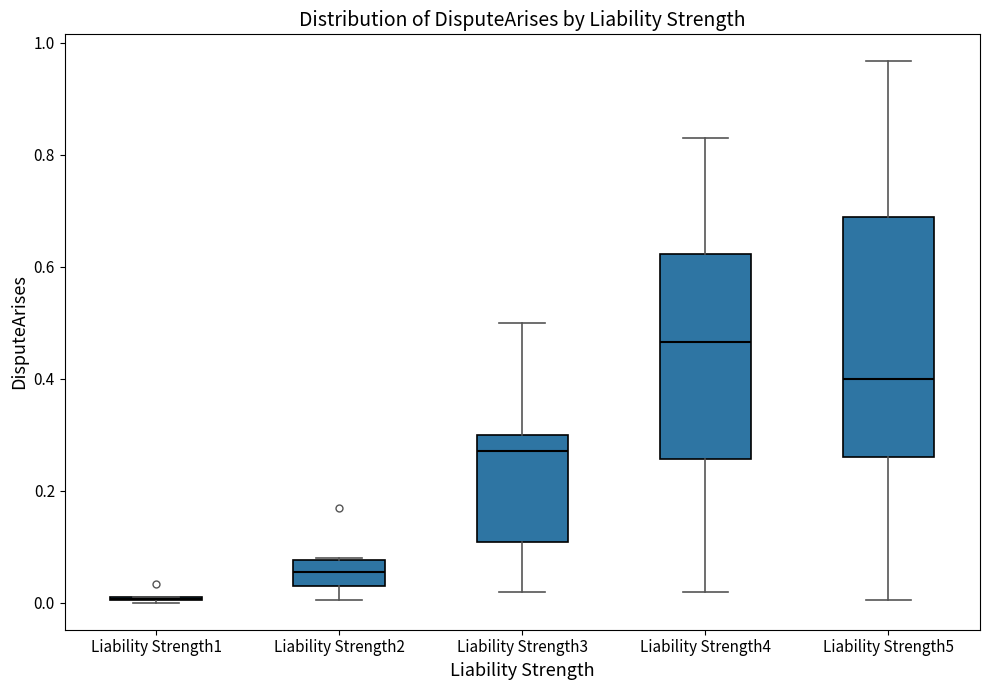

Which box is the tallest, from its lower edge to its upper edge?

Liability Strength5